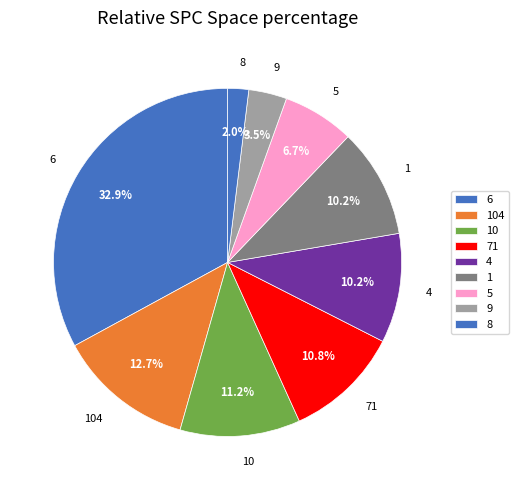

To the nearest percent, what percentage of the pie is 5?

7%